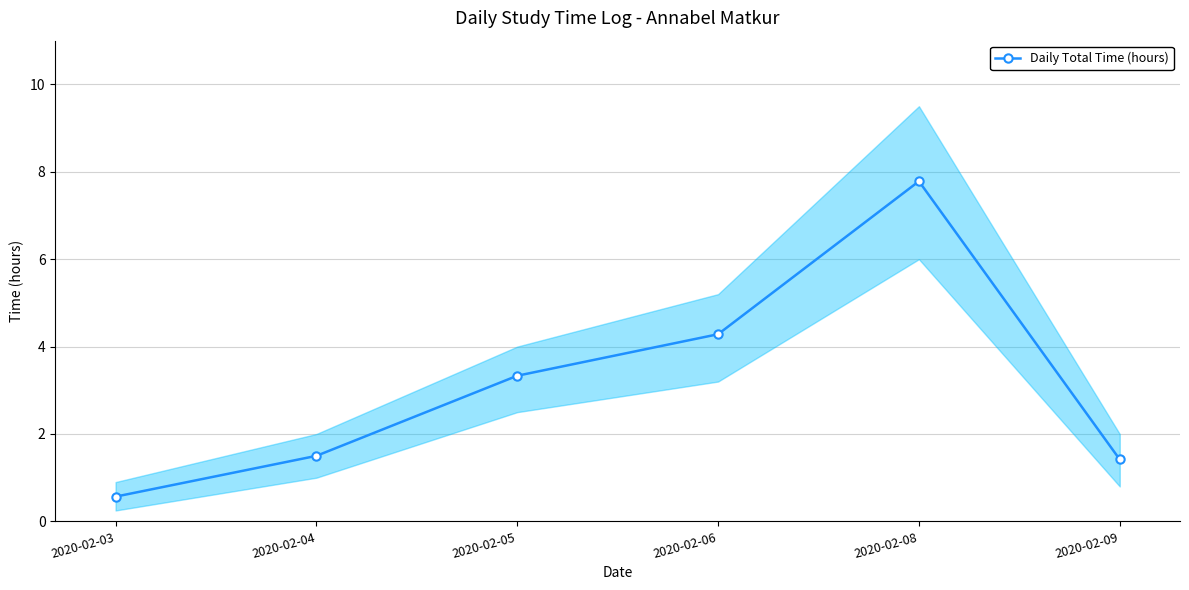

Approximately how many times larger is the value at 2020-02-03 compared to 2020-02-04?

0.4